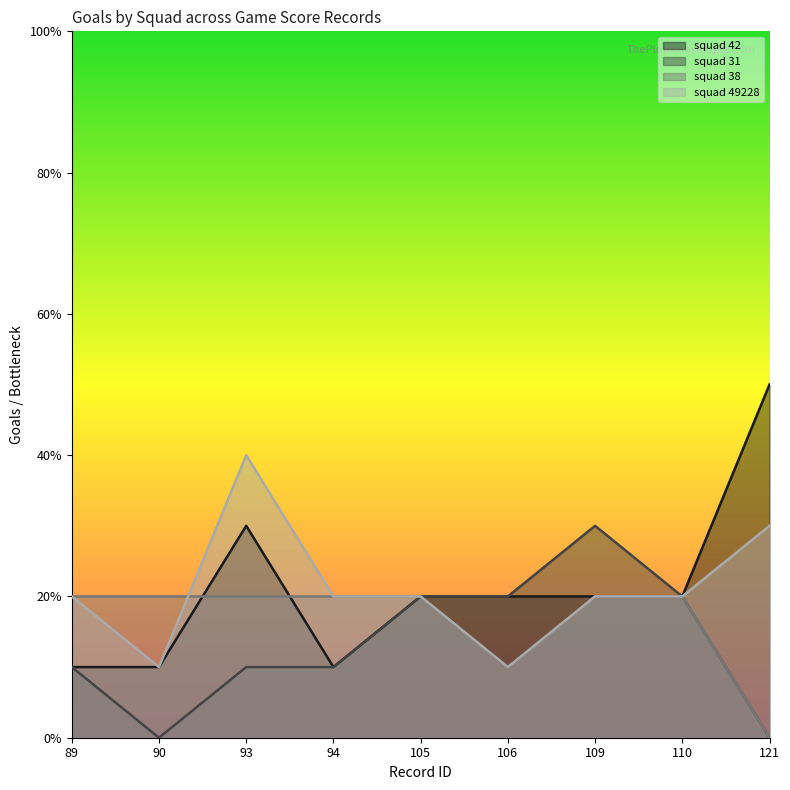

Is it true that squad 49228 equals 1 at 90?

True